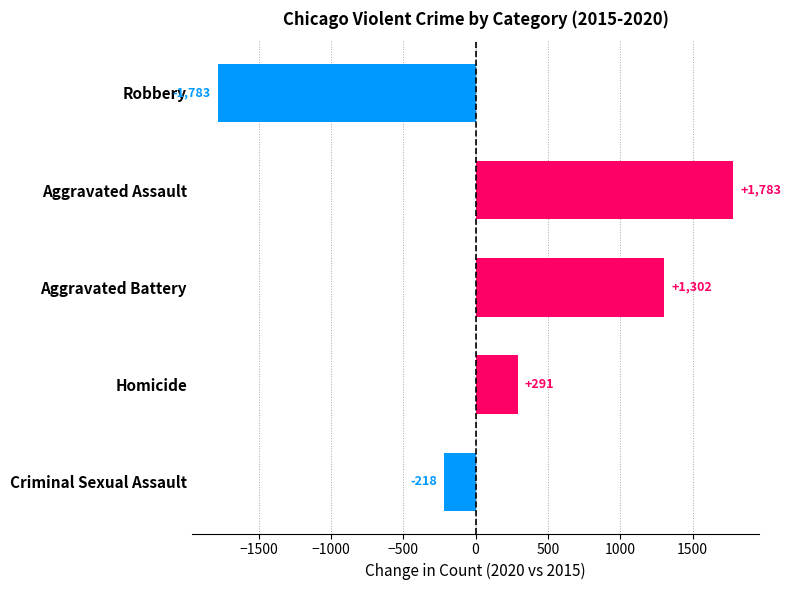

What position from the top is Aggravated Assault?

2